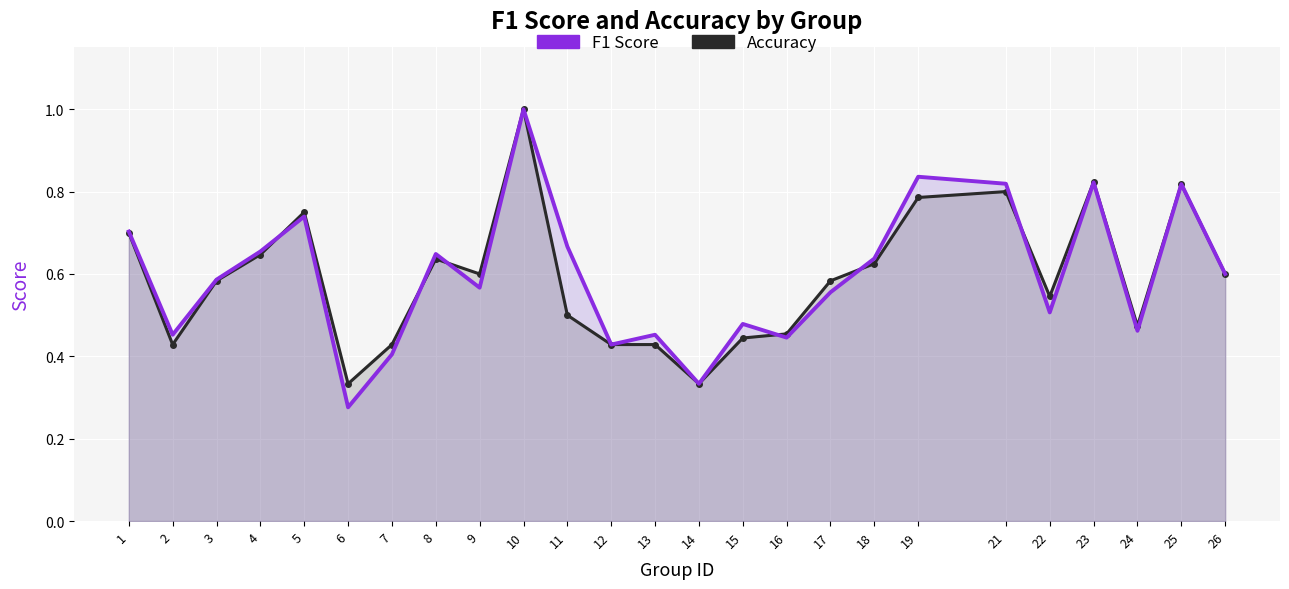

At which category does accuracy reach its first local peak?

5